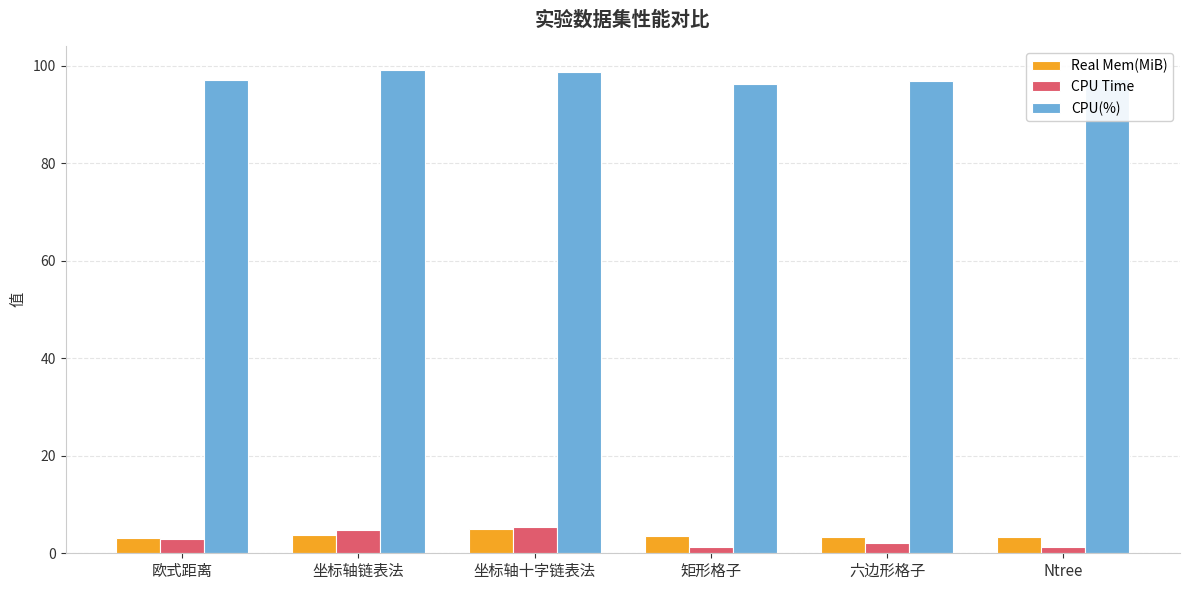

How many distinct data groups are displayed?

3